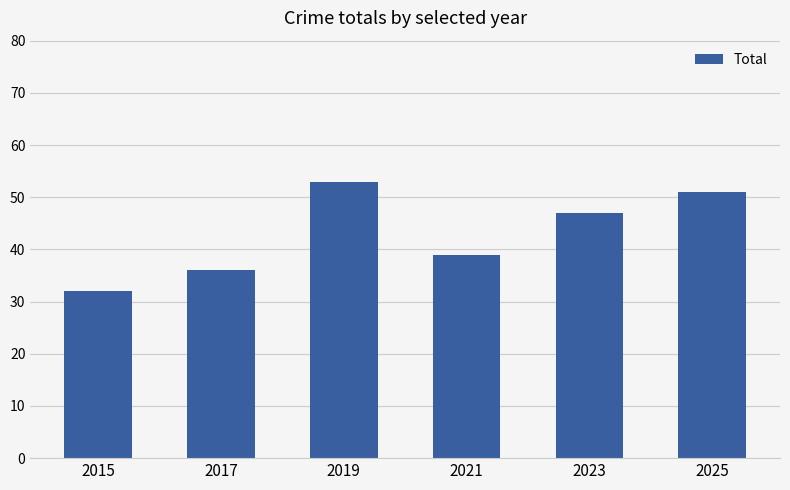

Which has a higher value, 2017 or 2019?

2019